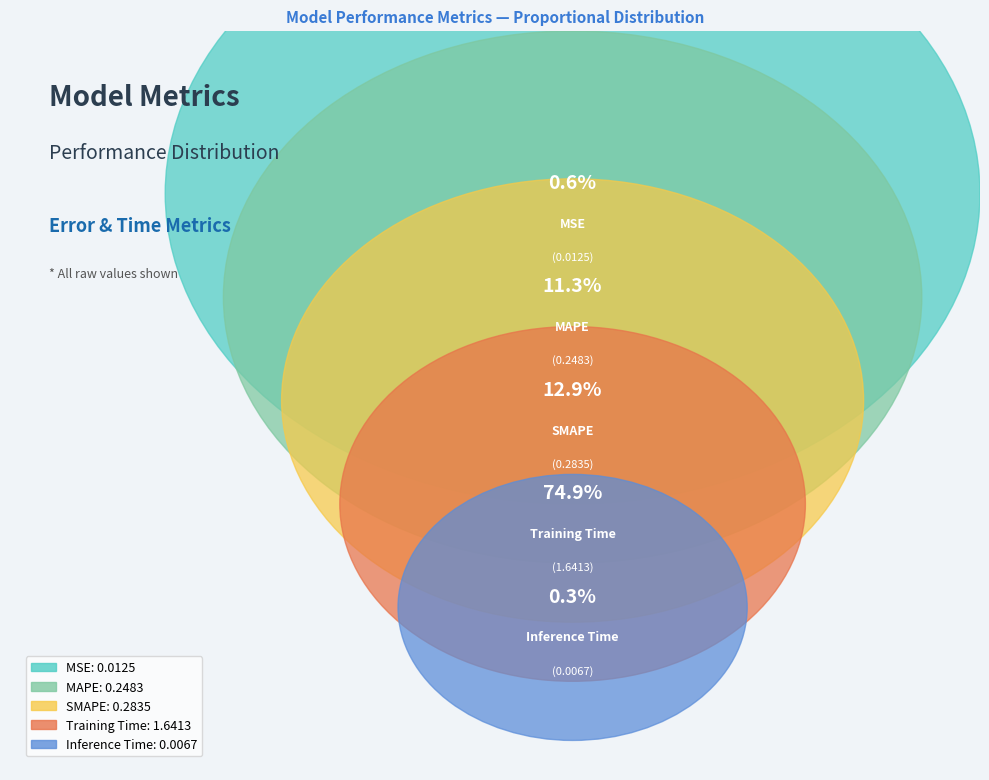

Does MAPE represent more than half of the total?

No